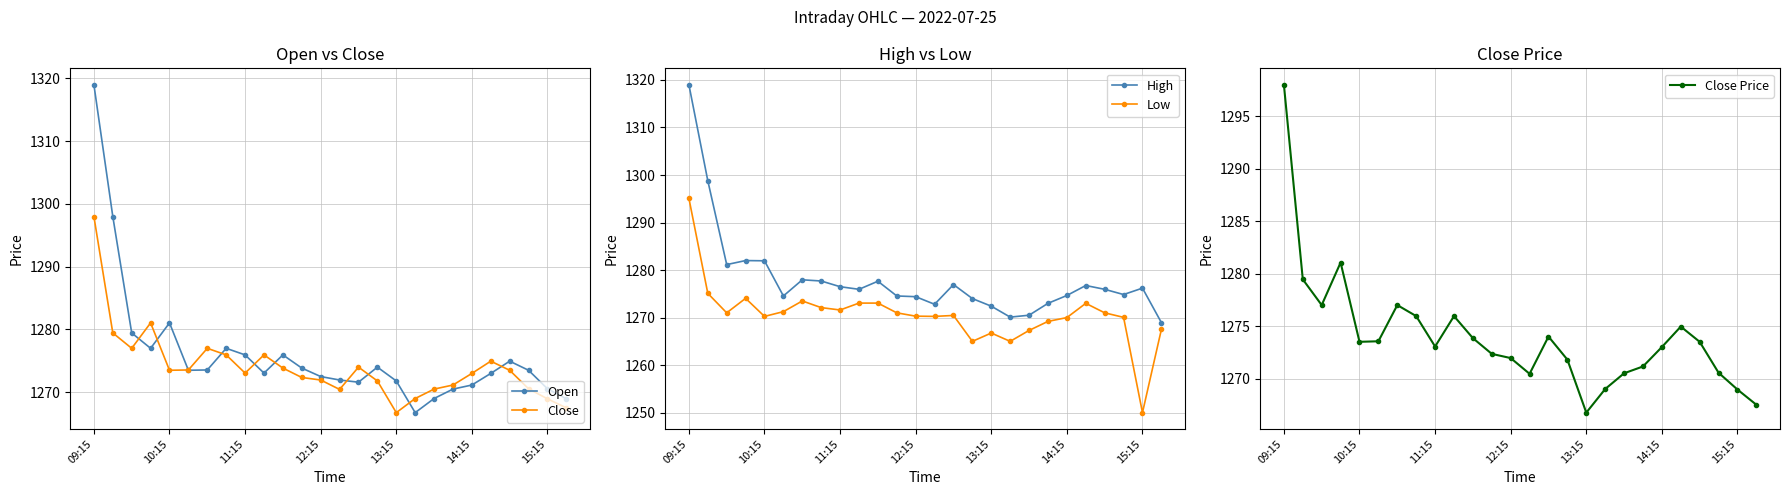

What are all the series names shown in the legend?

Open, Close, High, Low, Close Price